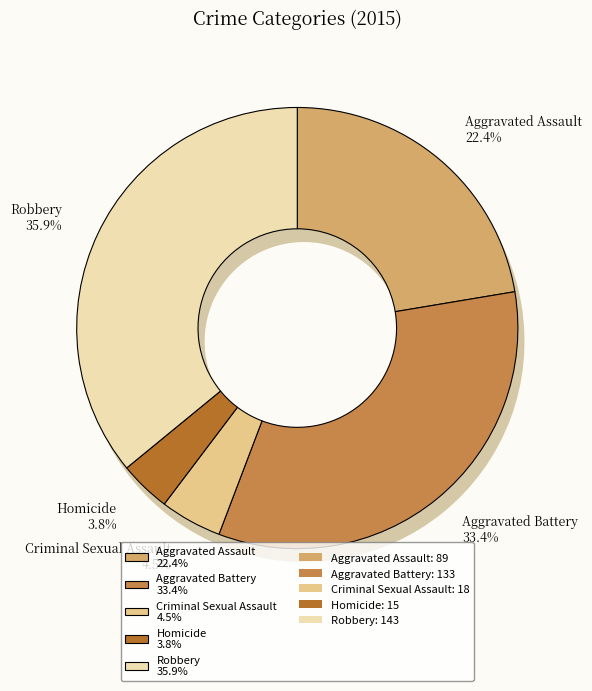

To the nearest percent, what is the difference between the Robbery and Homicide slice percentages?

32%